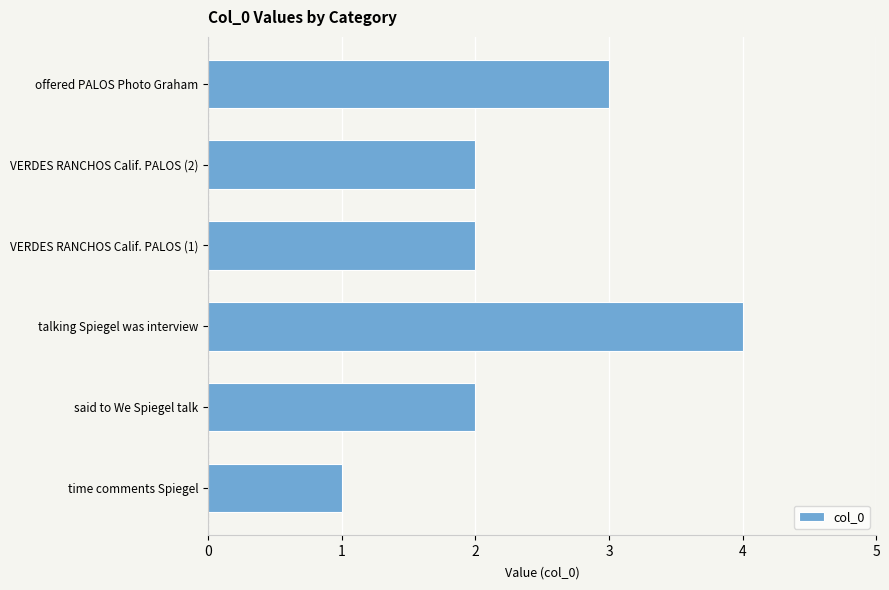

Between offered PALOS Photo Graham and VERDES RANCHOS Calif. PALOS (2), which is larger?

offered PALOS Photo Graham